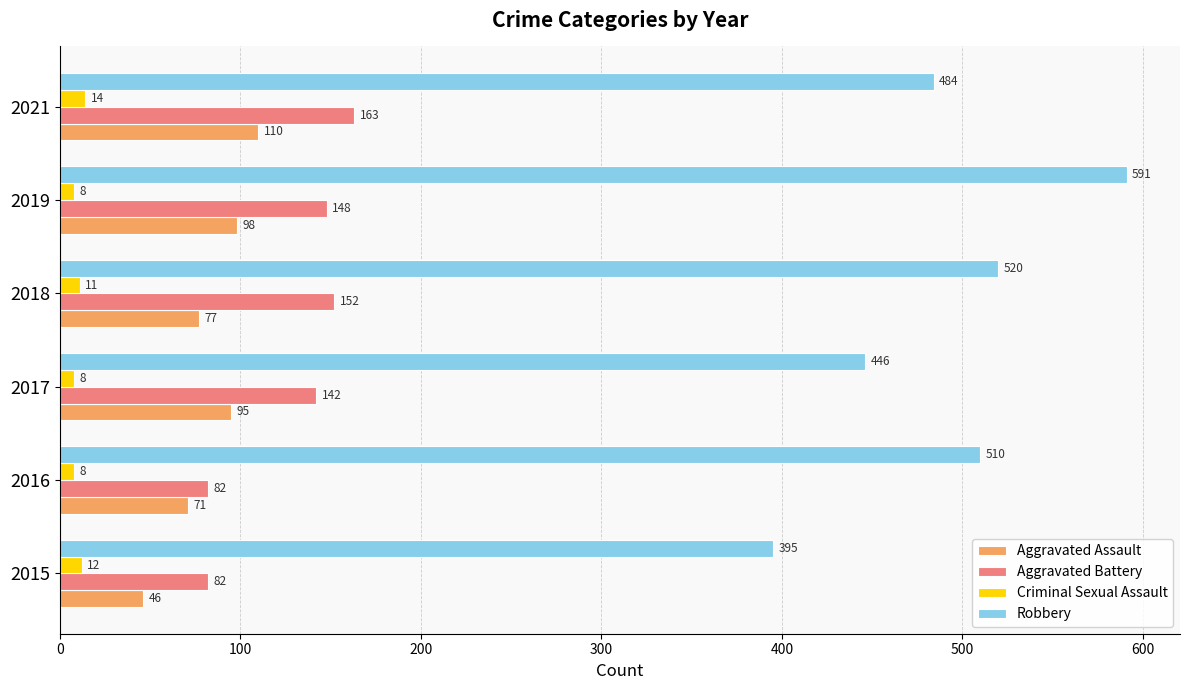

What is the maximum value for Robbery?

591